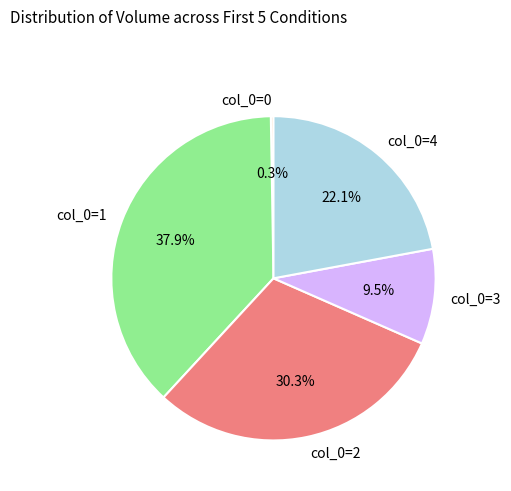

Between col_0=3 and col_0=2, which is larger?

col_0=2